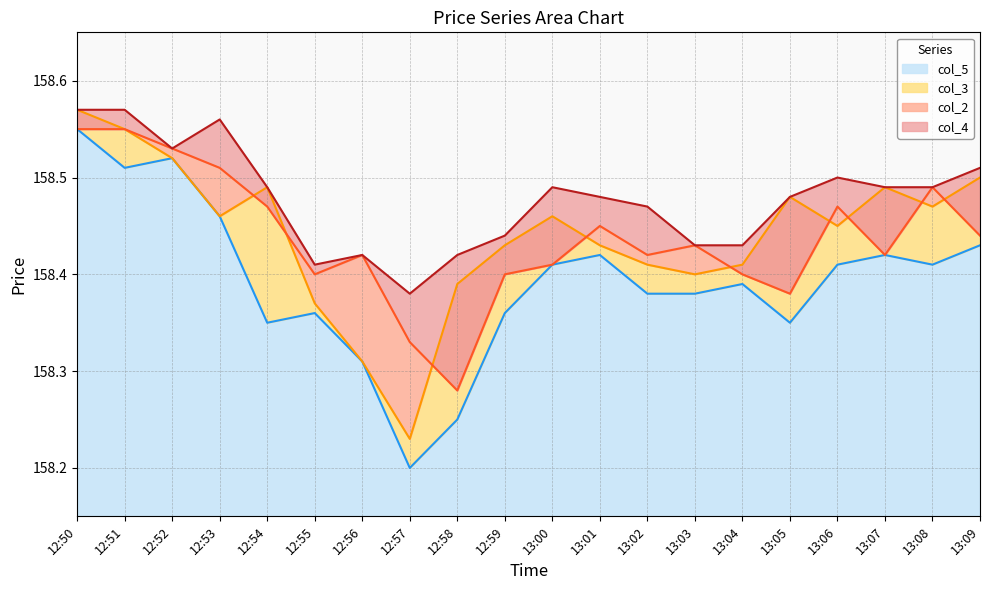

The value of col_4 at 13:06 is 158.5. True or false?

True